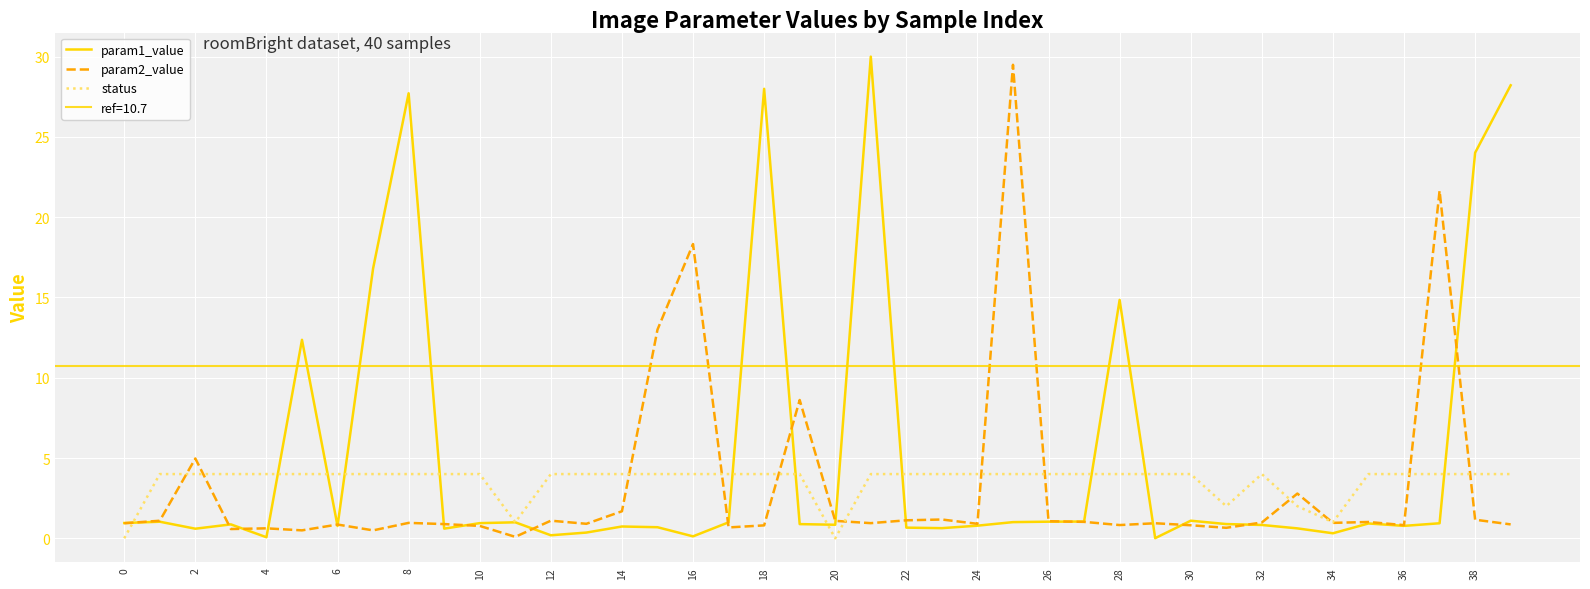

At how many categories does at least one series exceed 9?

12